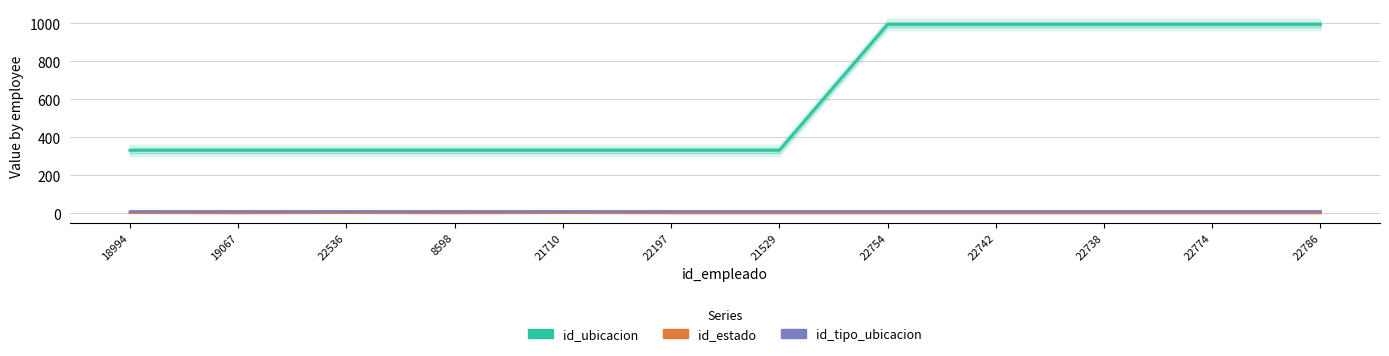

What is the average value of the id_estado series?

1